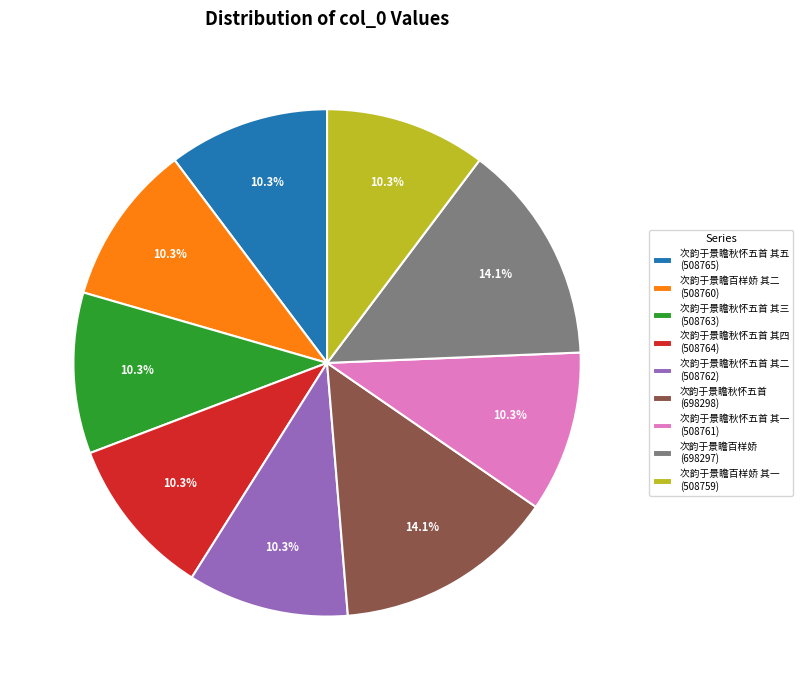

How many slices are in this pie chart?

9